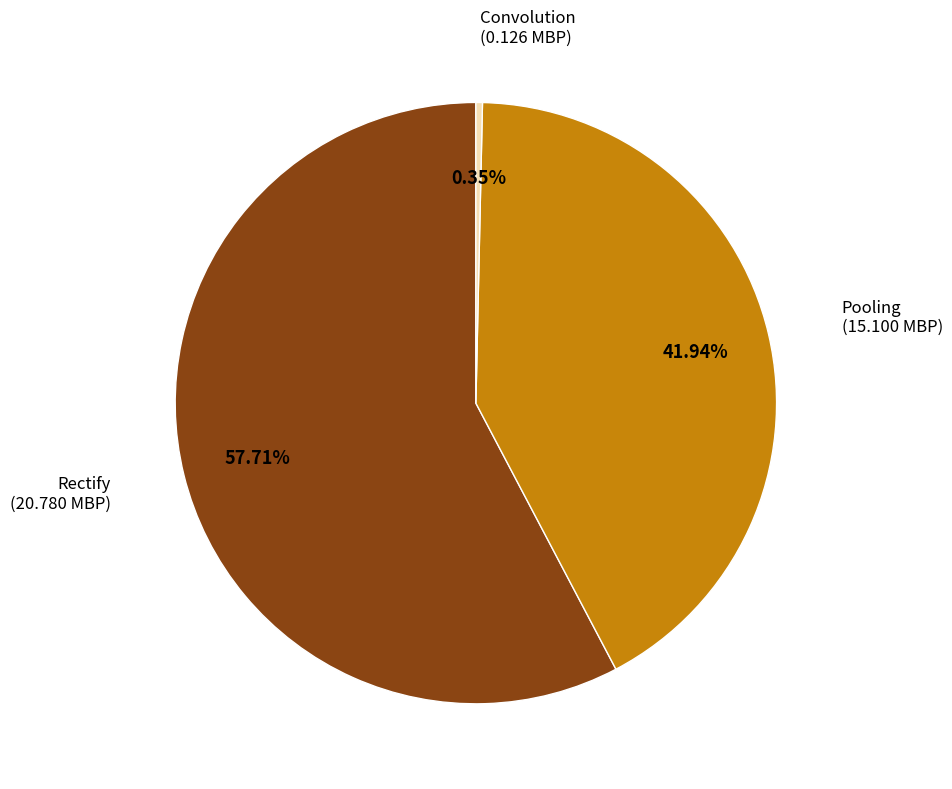

Which slice represents more than half of the pie?

Rectify